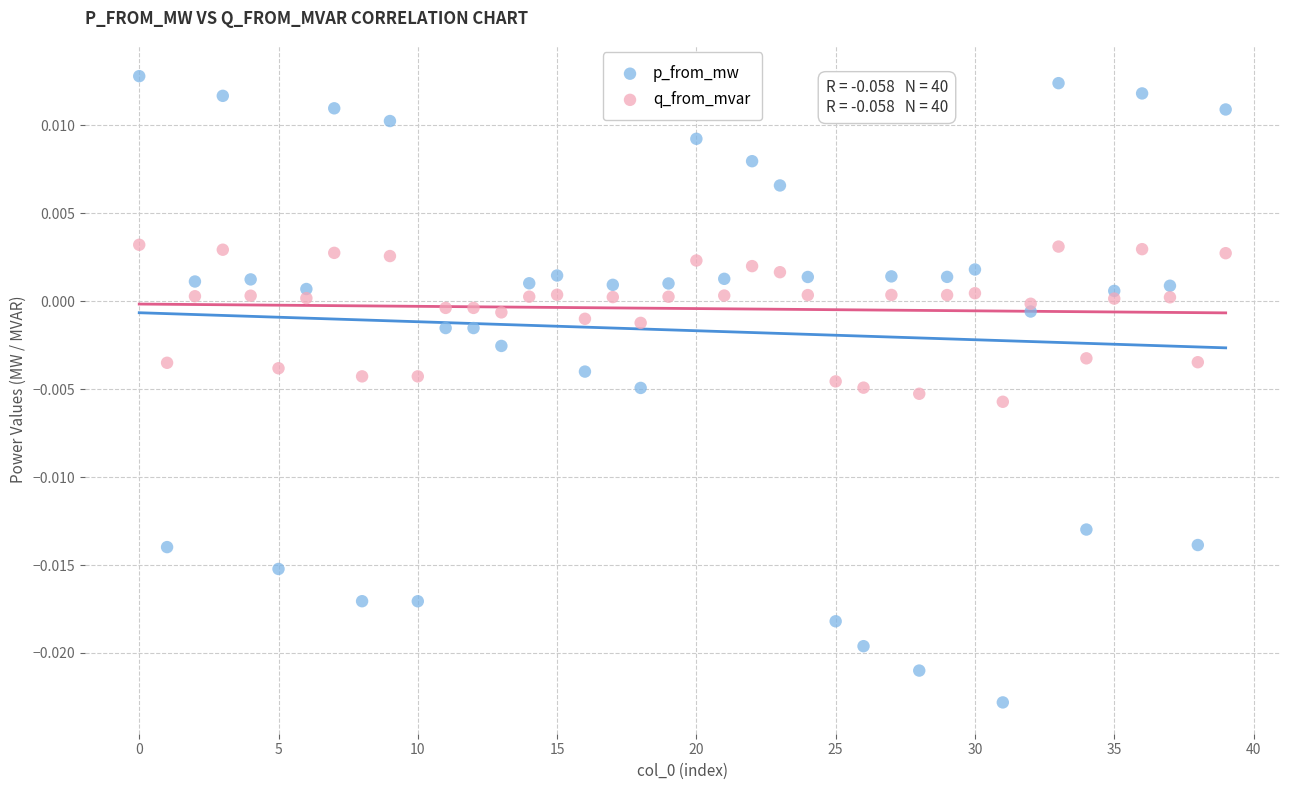

What are all the series names shown in the legend?

p_from_mw, q_from_mvar